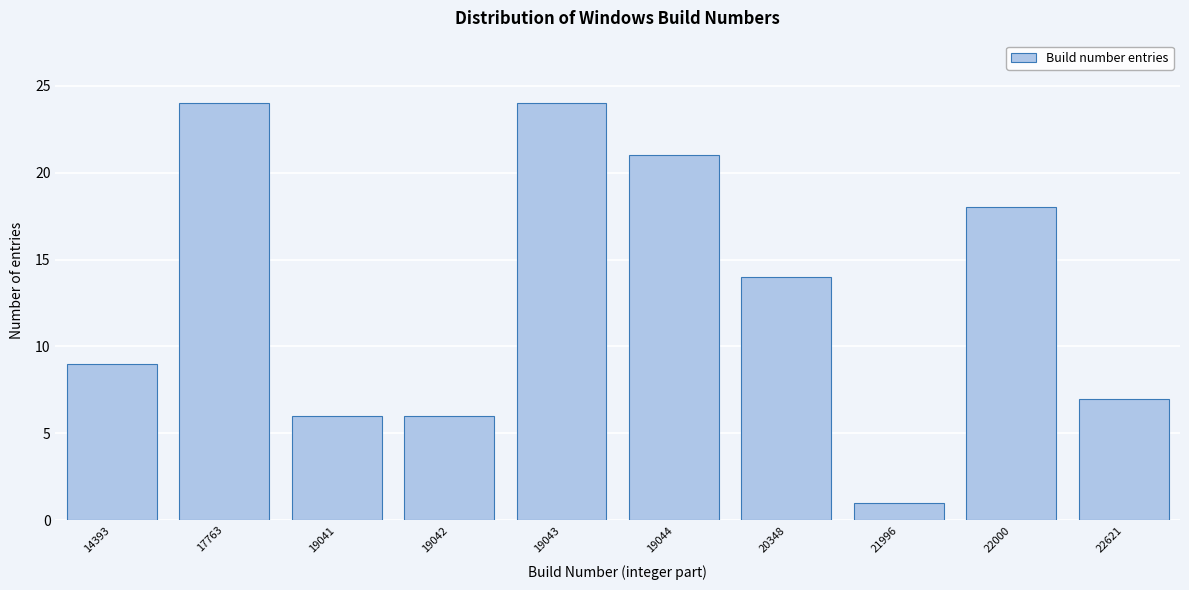

Reading right to left, what are all the values shown in this chart?

22621=7	22000=18	21996=1	20348=14	19044=21	19043=24	19042=6	19041=6	17763=24	14393=9